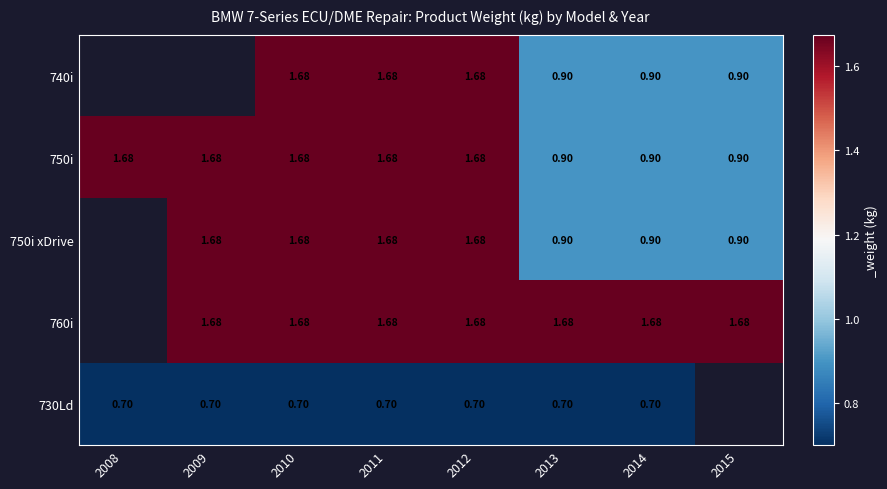

How many distinct data groups are displayed?

5